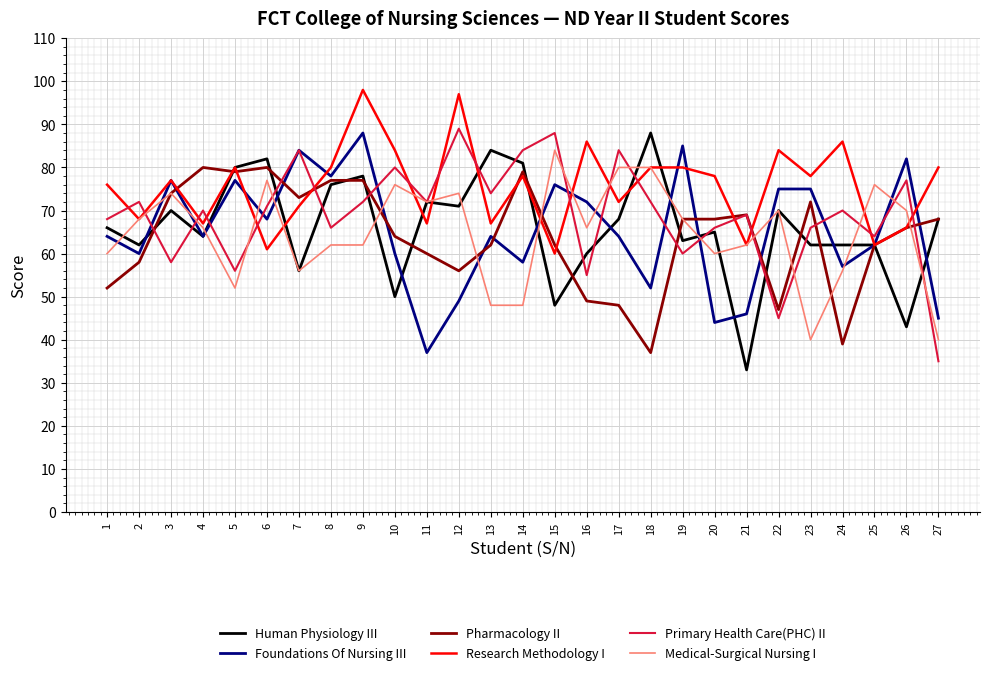

Which series has the largest total across all categories?

Research Methodology I